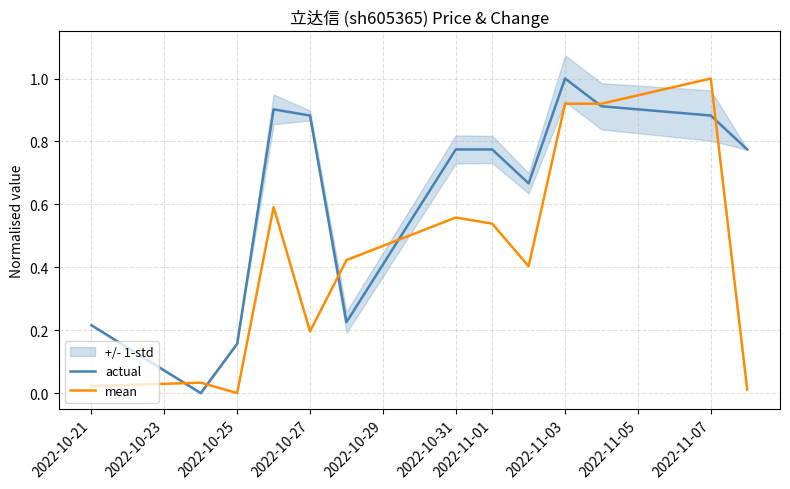

How many values in actual are above zero?

12